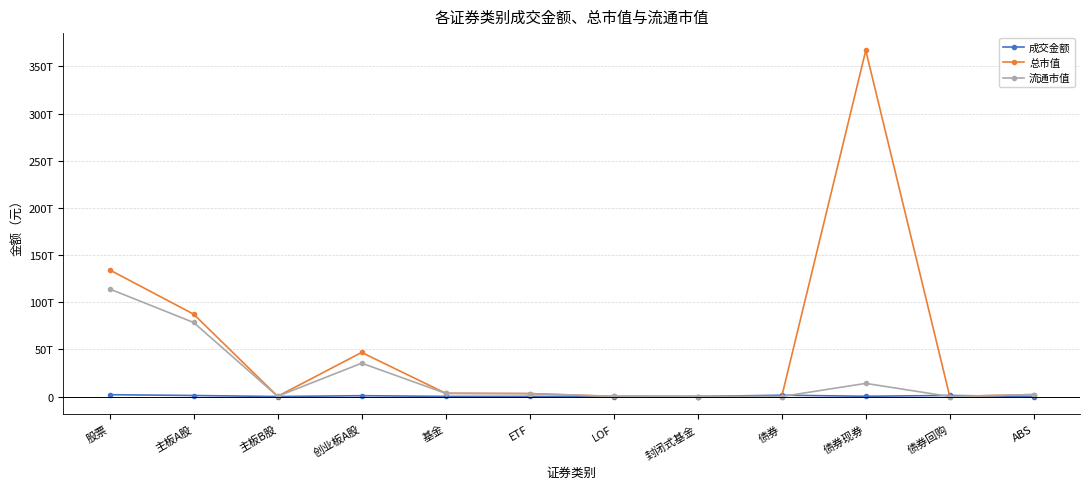

In 流通市值, how many points are higher than both neighbors (excluding endpoints)?

2